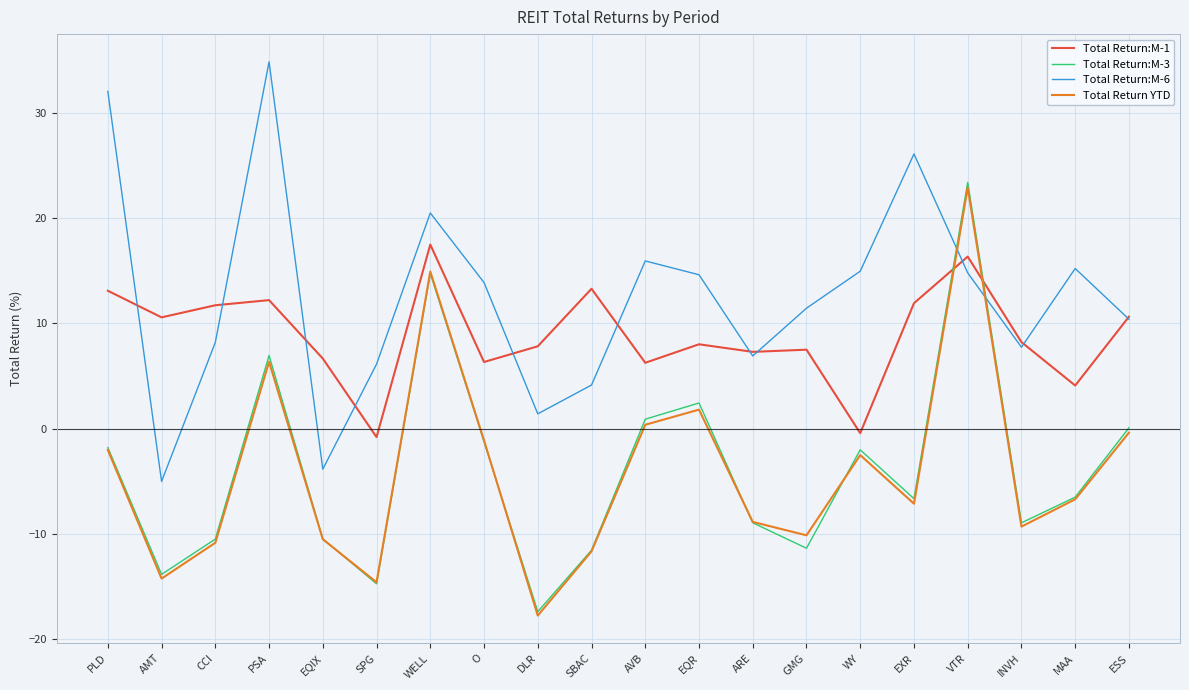

Which series has the largest total across all categories?

Total Return:M-6